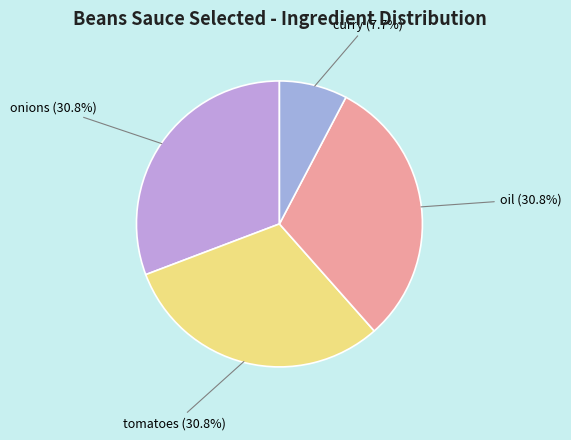

True or false: onions accounts for 23% of the total.

False